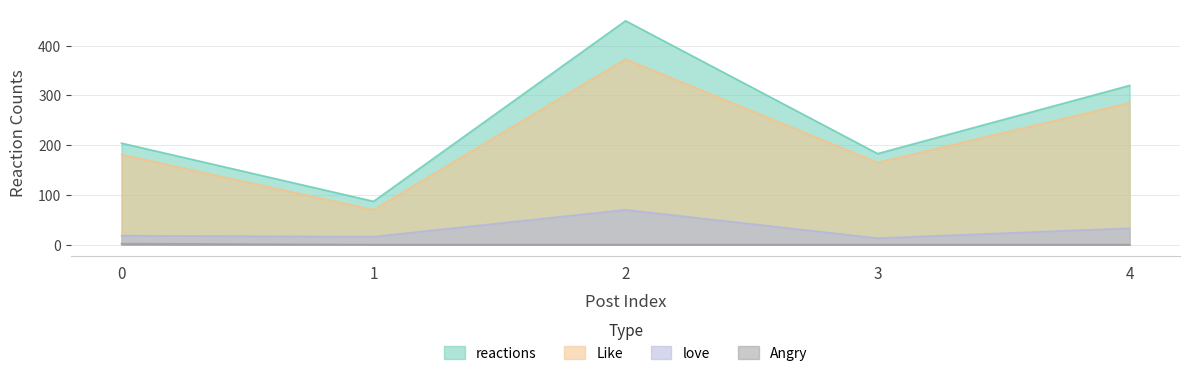

What is the average value of the reactions series?

249